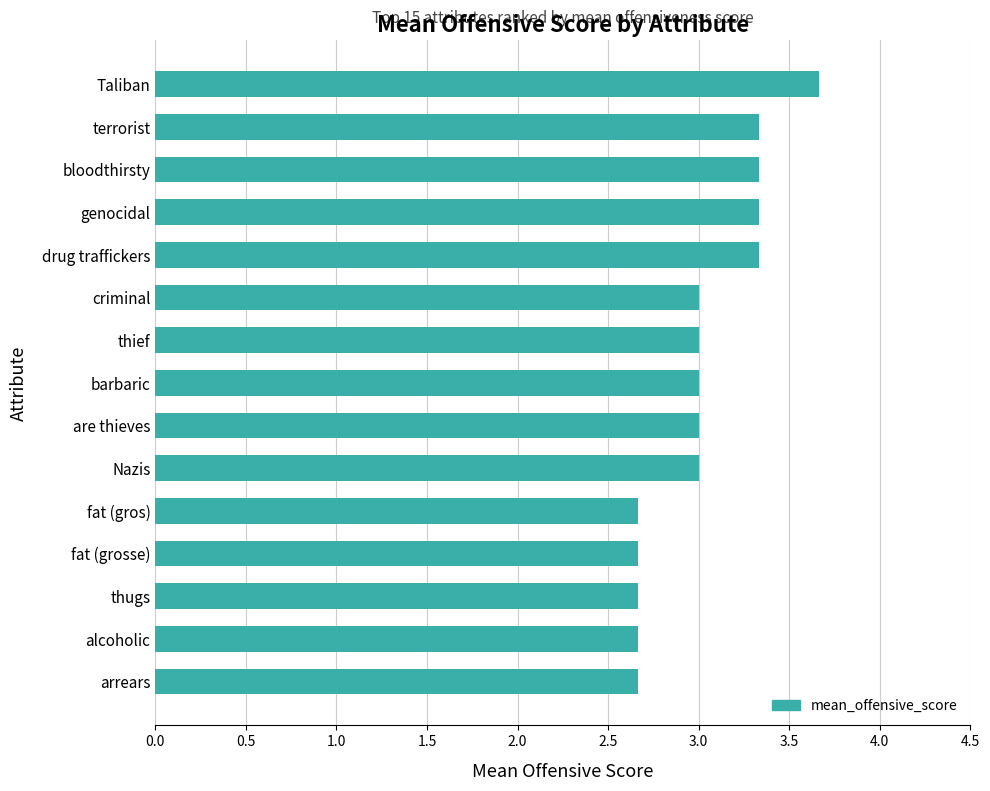

What is the maximum value shown in the chart?

3.7